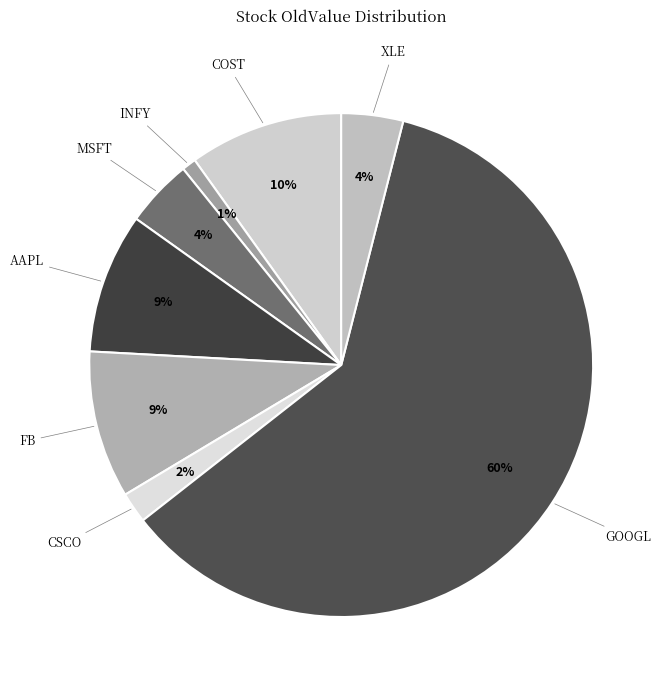

True or false: AAPL accounts for 9% of the total.

True